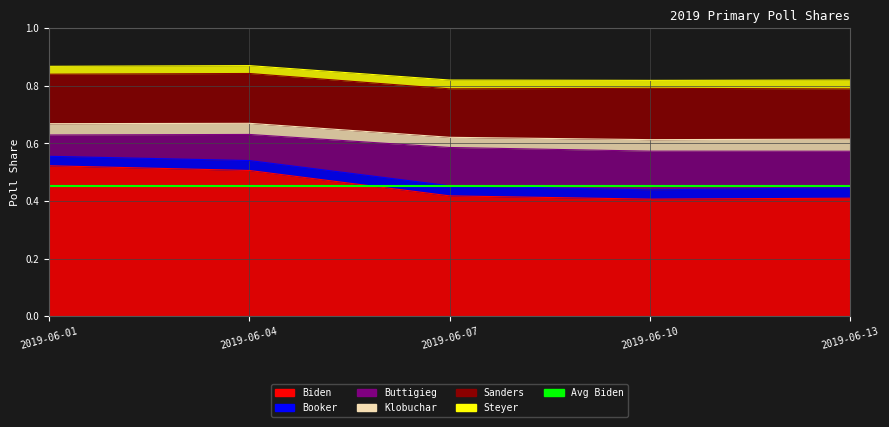

What is the total value across all series at 2019-06-04?

0.9